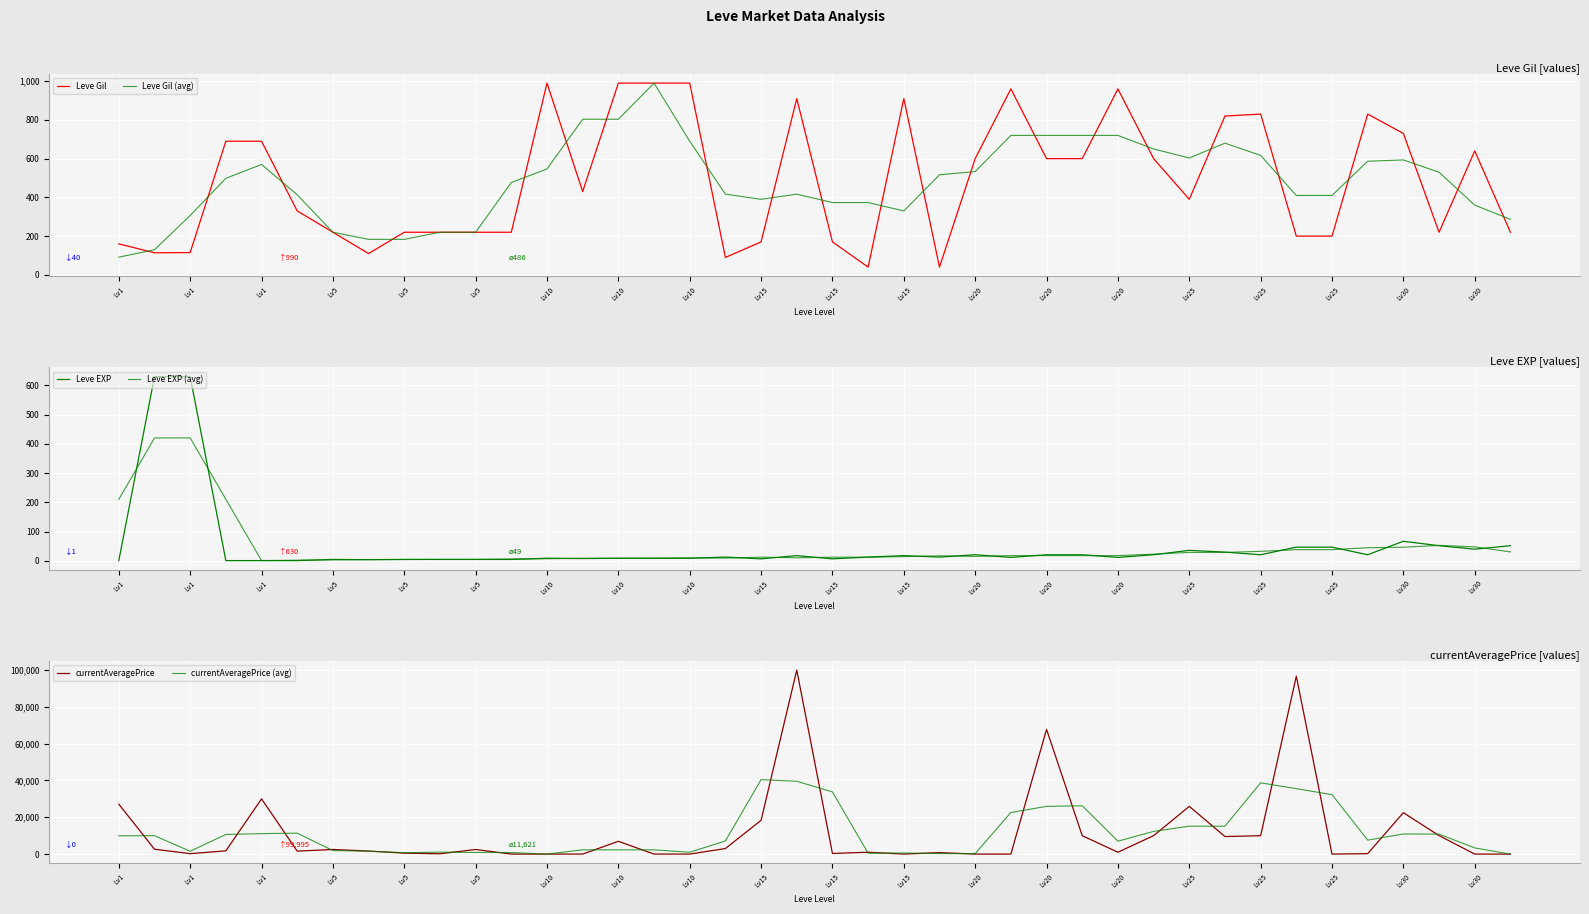

What is the average value of the currentAveragePrice series?

11621.0